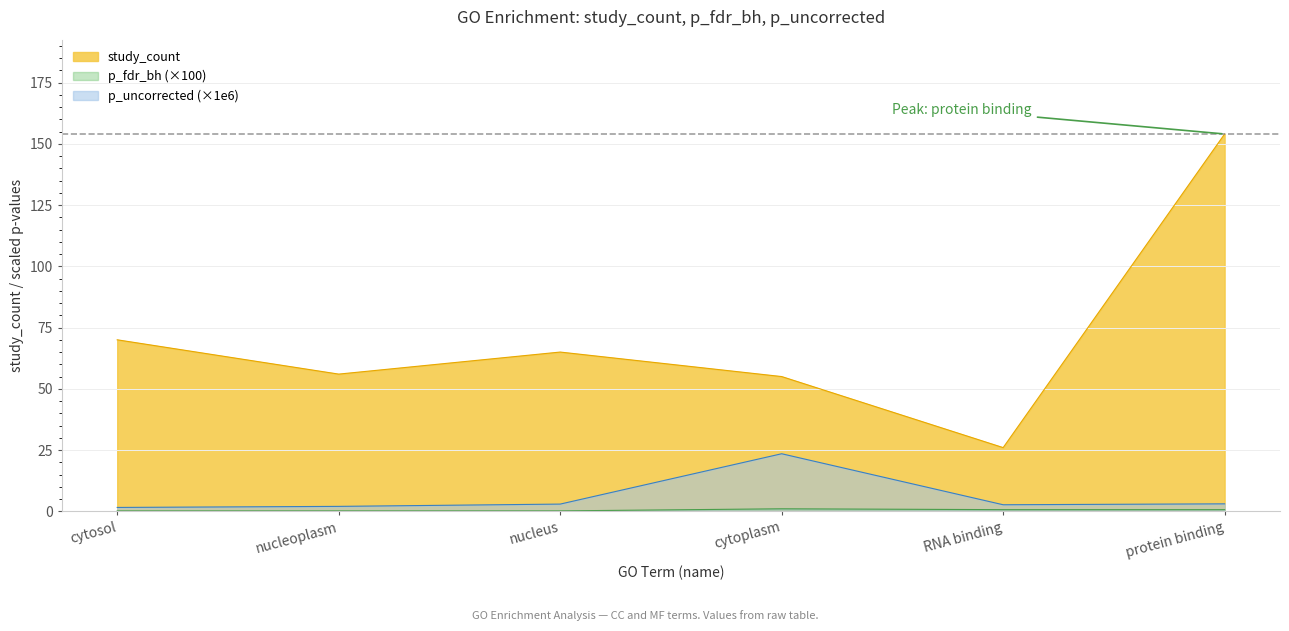

Is the value of study_count at nucleoplasm greater than the value of p_fdr_bh_scaled at nucleus?

Yes